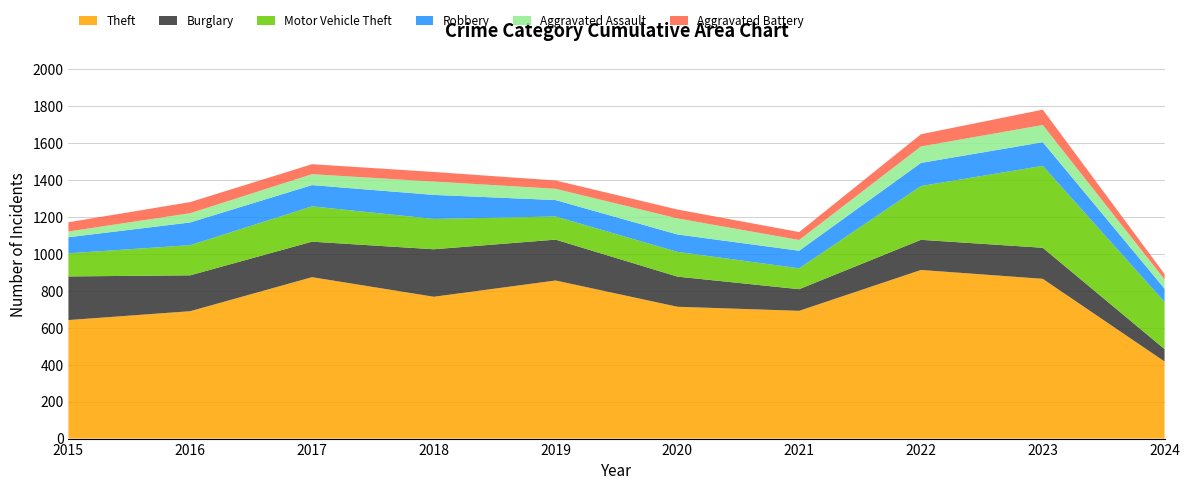

Reading left to right, transcribe all the data shown in this chart.

Theft: 2015=641	2016=689	2017=873	2018=767	2019=855	2020=713	2021=691	2022=912	2023=864	2024=417
Burglary: 2015=236	2016=194	2017=192	2018=257	2019=221	2020=163	2021=117	2022=163	2023=168	2024=67
Motor Vehicle Theft: 2015=125	2016=163	2017=191	2018=164	2019=125	2020=134	2021=113	2022=291	2023=443	2024=255
Robbery: 2015=87	2016=123	2017=115	2018=130	2019=89	2020=94	2021=95	2022=125	2023=128	2024=72
Aggravated Assault: 2015=31	2016=50	2017=59	2018=72	2019=61	2020=87	2021=58	2022=89	2023=93	2024=50
Aggravated Battery: 2015=50	2016=60	2017=54	2018=52	2019=45	2020=48	2021=43	2022=66	2023=83	2024=29